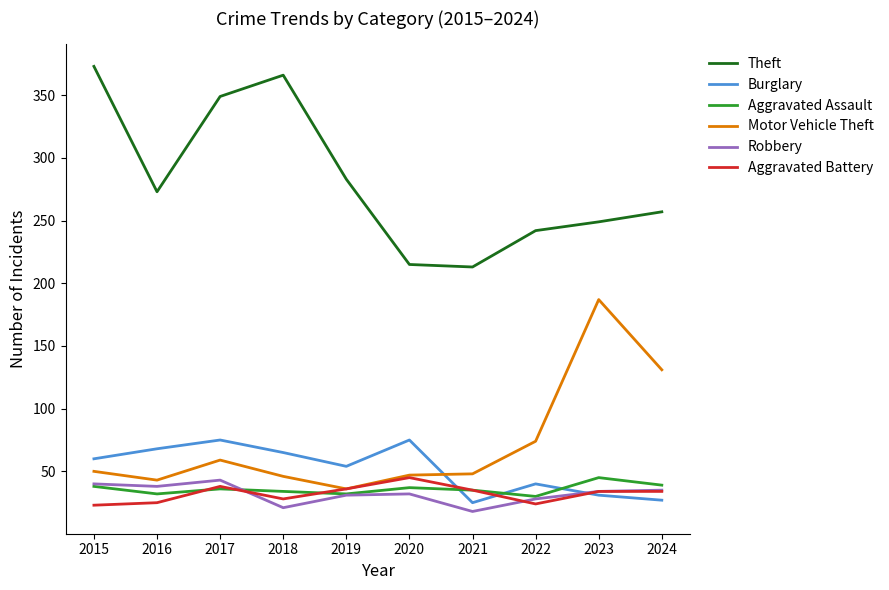

In Burglary, how many points are higher than both neighbors (excluding endpoints)?

3